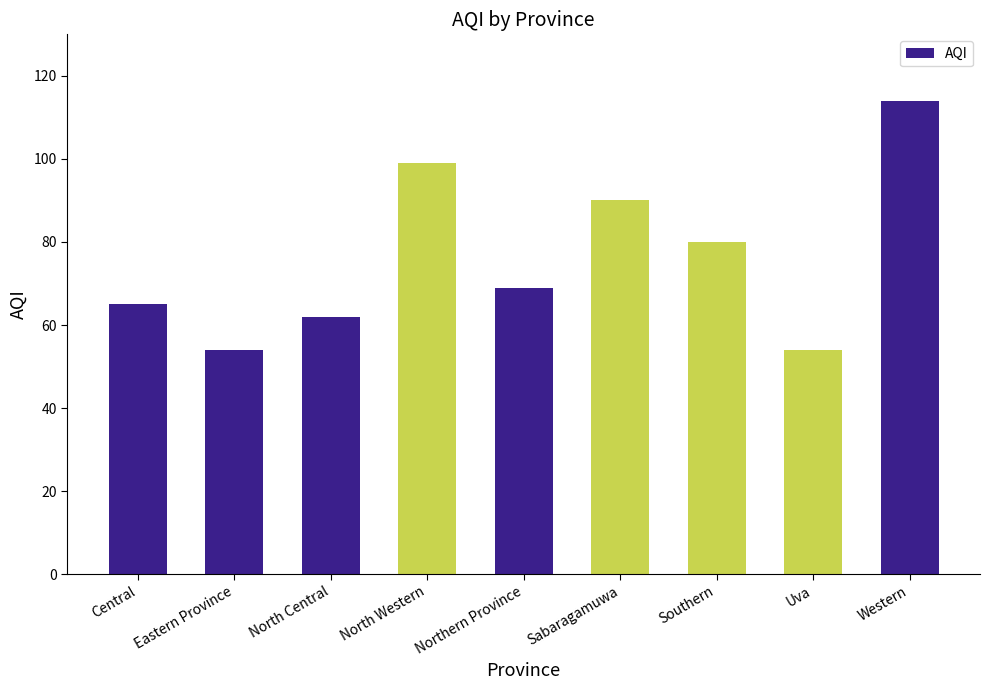

Does the chart contain any negative values?

No